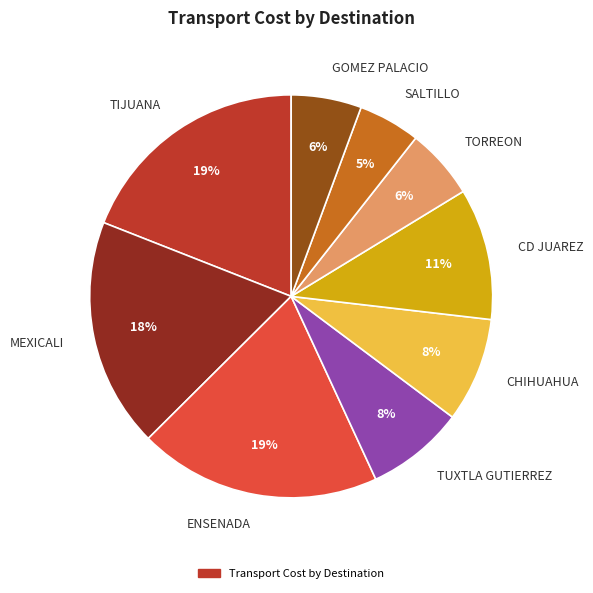

Which slice is the smallest?

SALTILLO